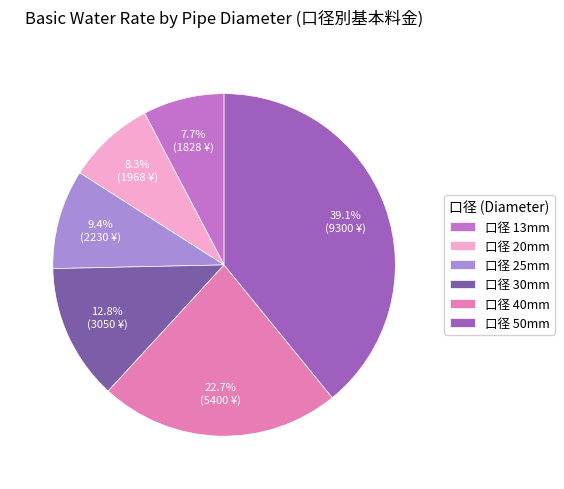

Which category has the smallest portion of the pie?

口径 13mm